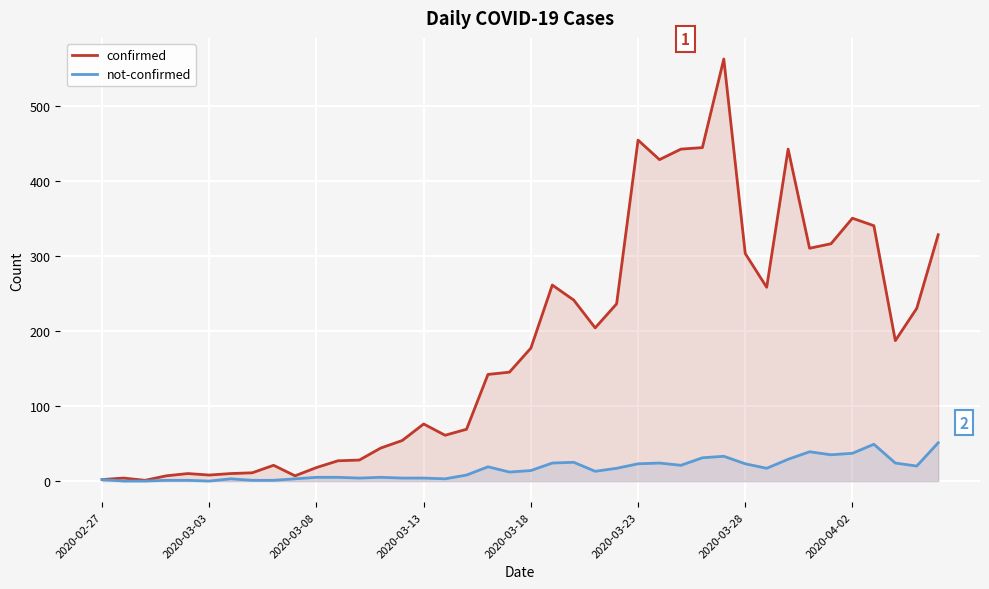

What is the maximum value shown in the chart?

562